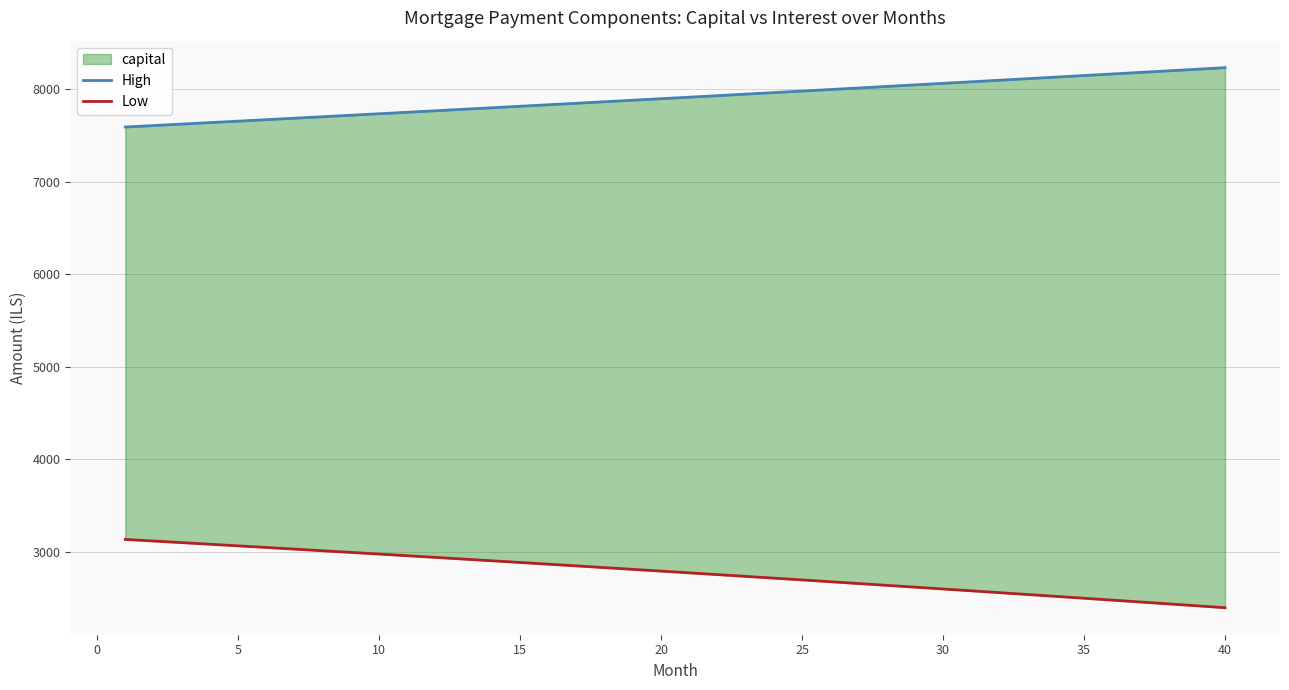

The value of Low at 13 is 1110.3. True or false?

False